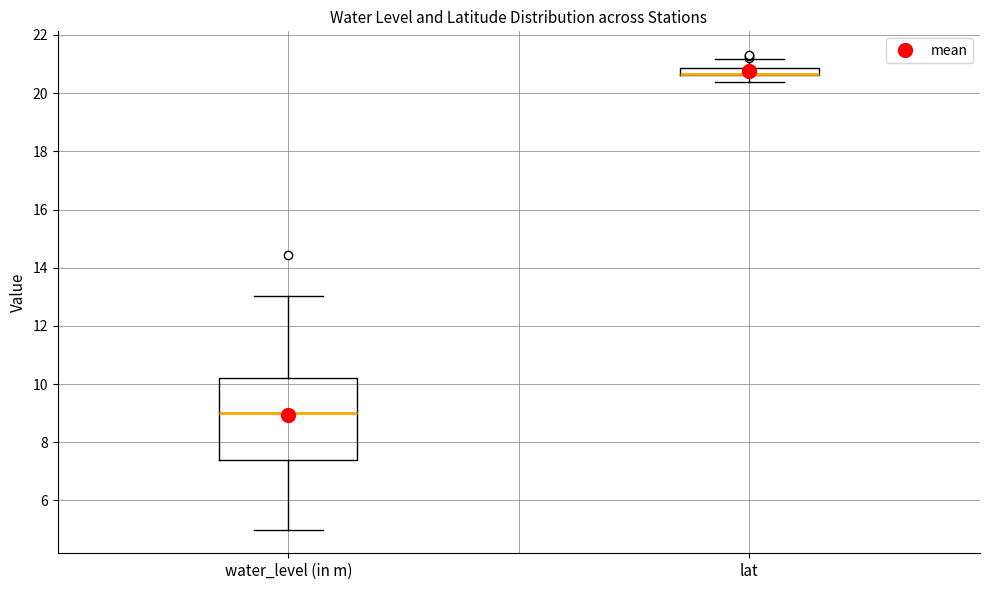

Where is the upper edge of the box for water_level (in m) on the y-axis? The values are not printed on the chart, so give them approximately, as read against the axis.

10.2